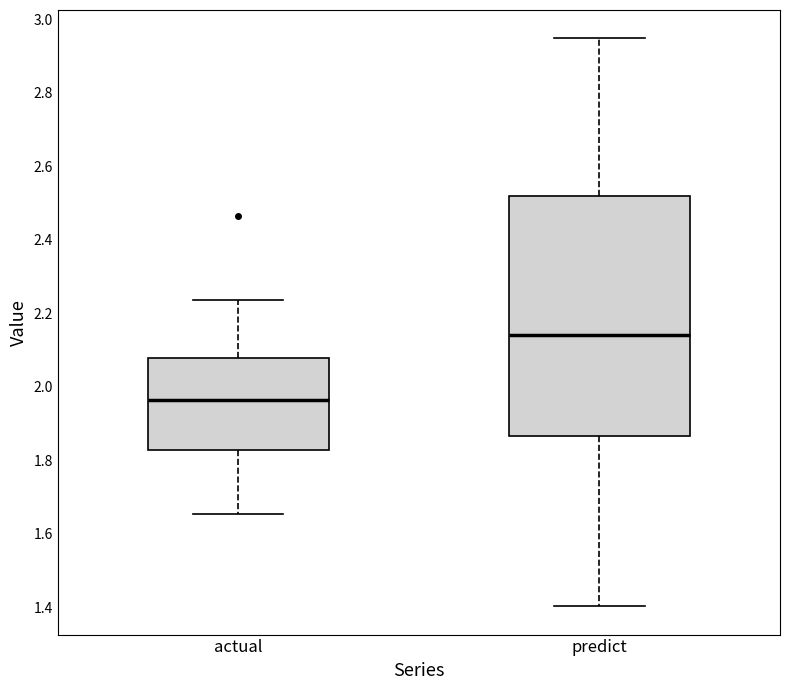

Where is the lower edge of the box for actual on the y-axis? The values are not printed on the chart, so give them approximately, as read against the axis.

1.82